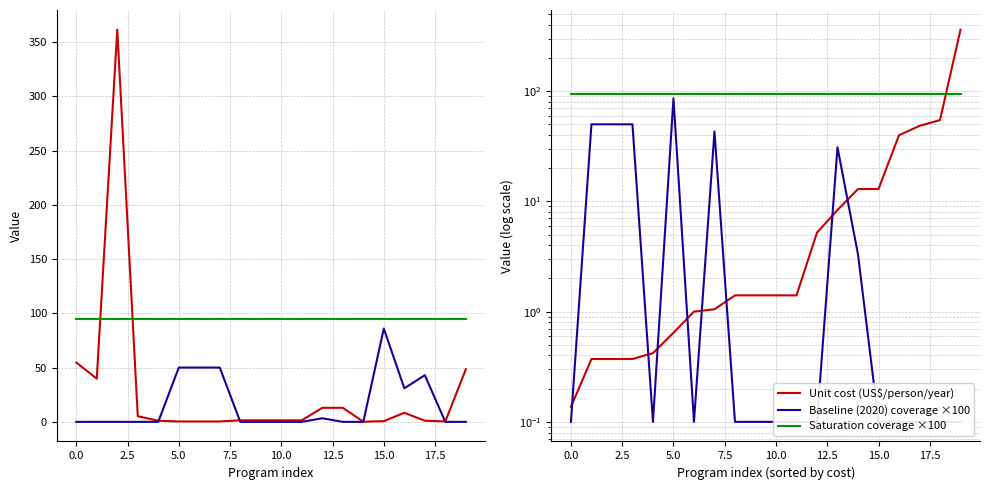

Is it true that Baseline (2020) coverage ×100 equals -47.2 at 2.5?

False